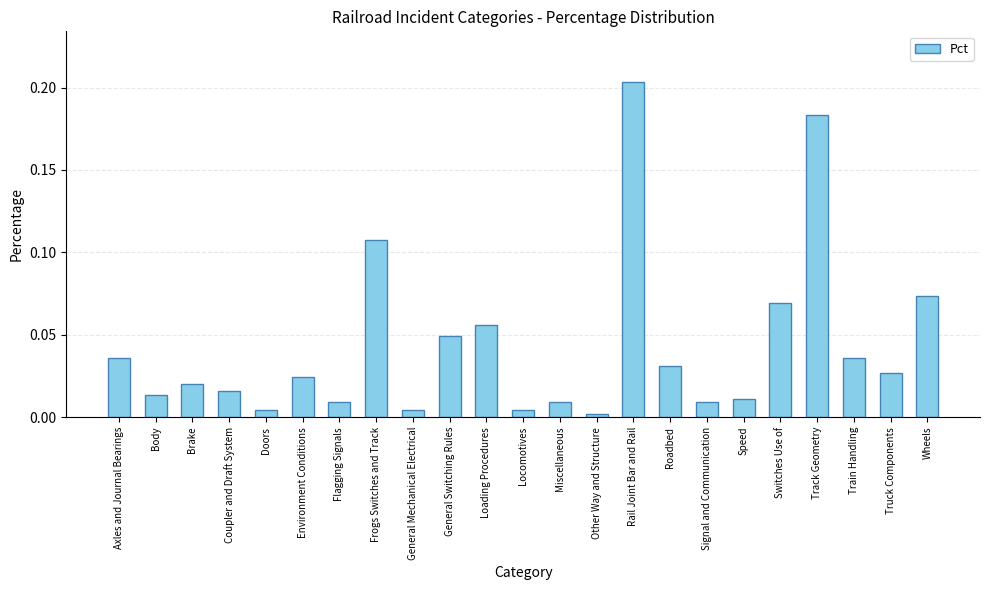

What is the label of the 17th bar from the right?

Flagging Signals